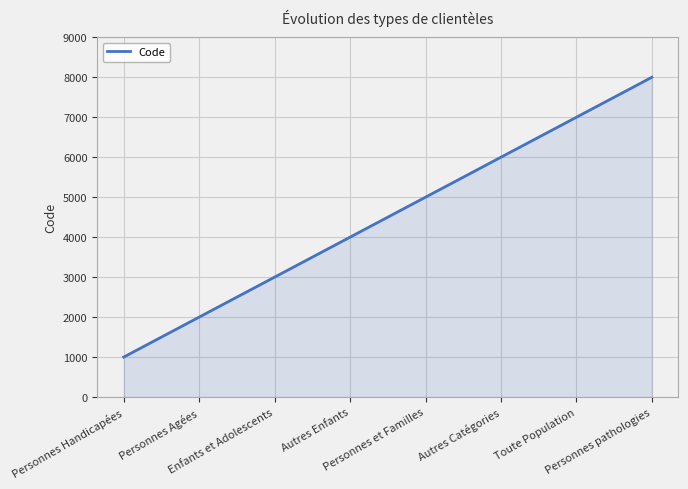

Does the chart display data point markers on the line(s)?

No